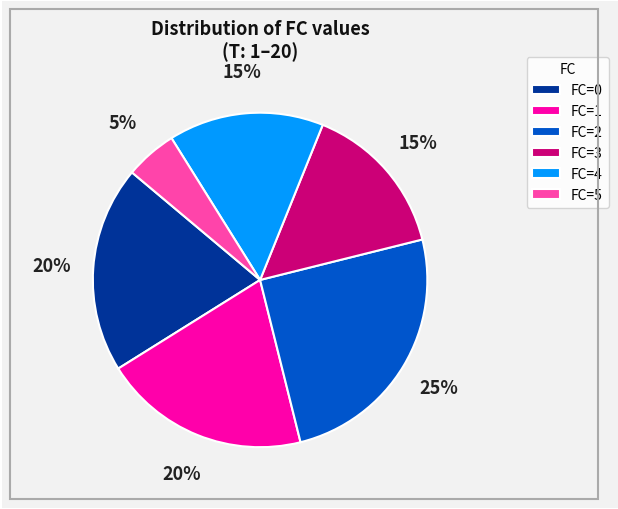

Which has a higher value, FC=0 or FC=2?

FC=2